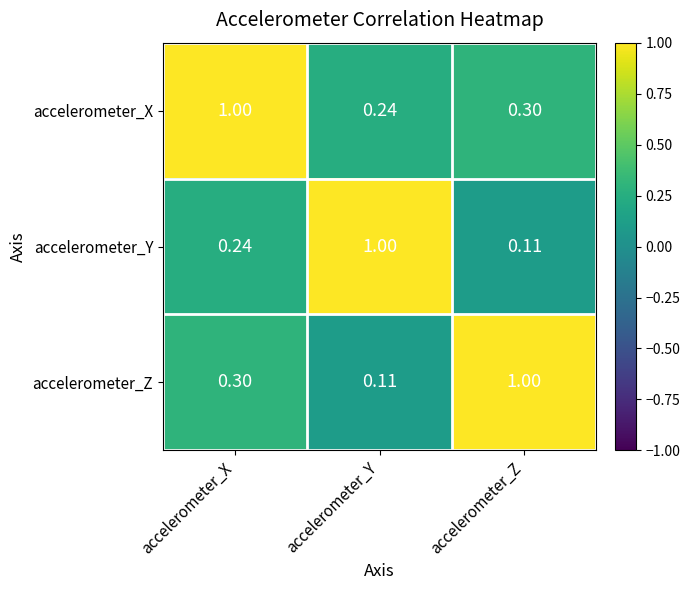

Rank the series at accelerometer_Y from lowest to highest value.

accelerometer_Z, accelerometer_X, accelerometer_Y